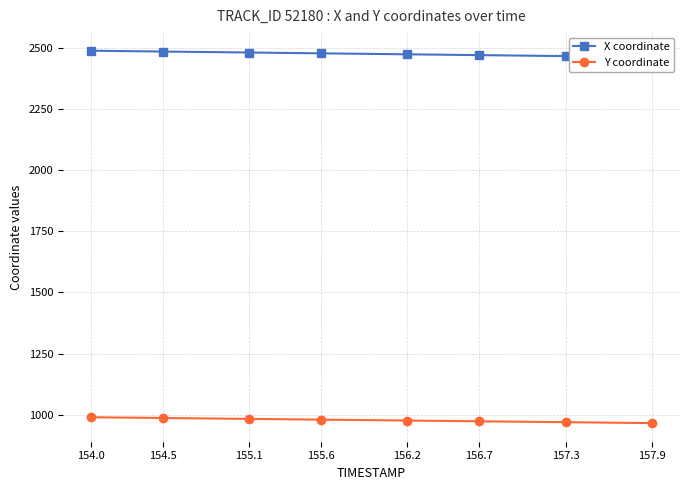

Does the chart display data point markers on the line(s)?

Yes